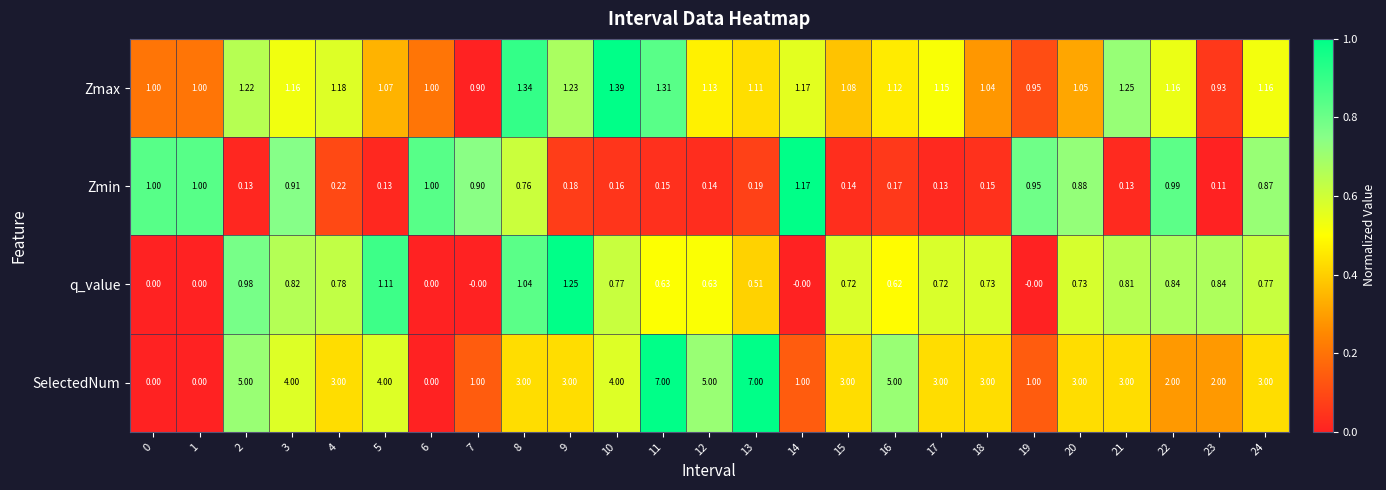

Between 14 and 18, which series saw the biggest shift?

SelectedNum